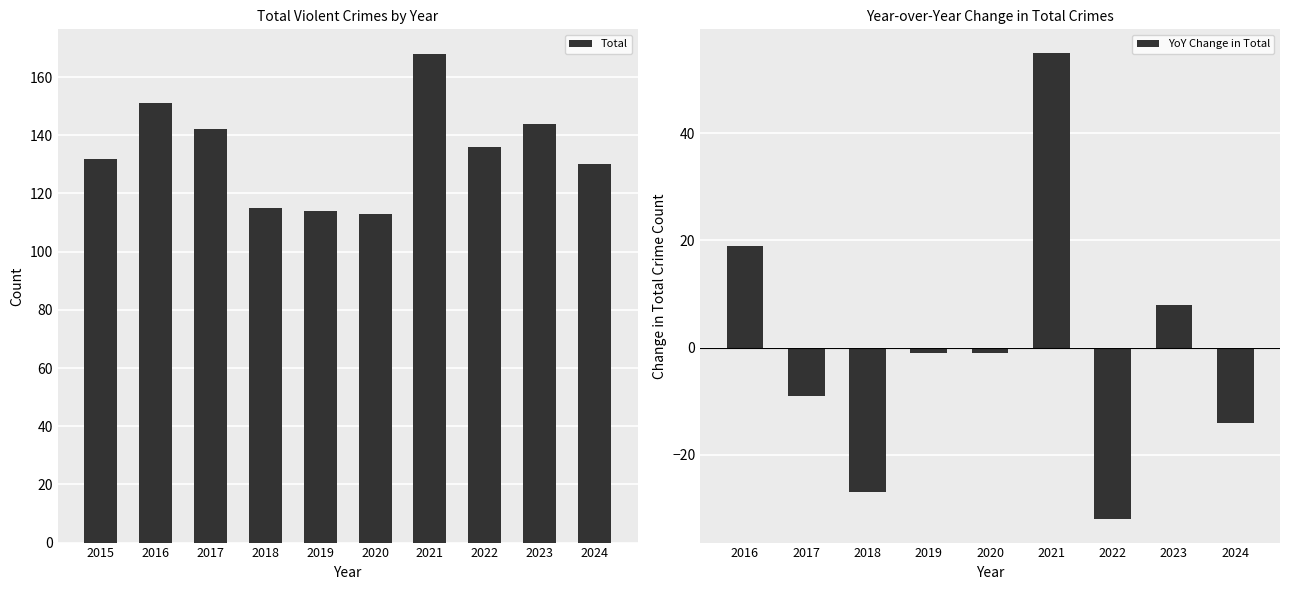

What is the highest value of the Total series?

168